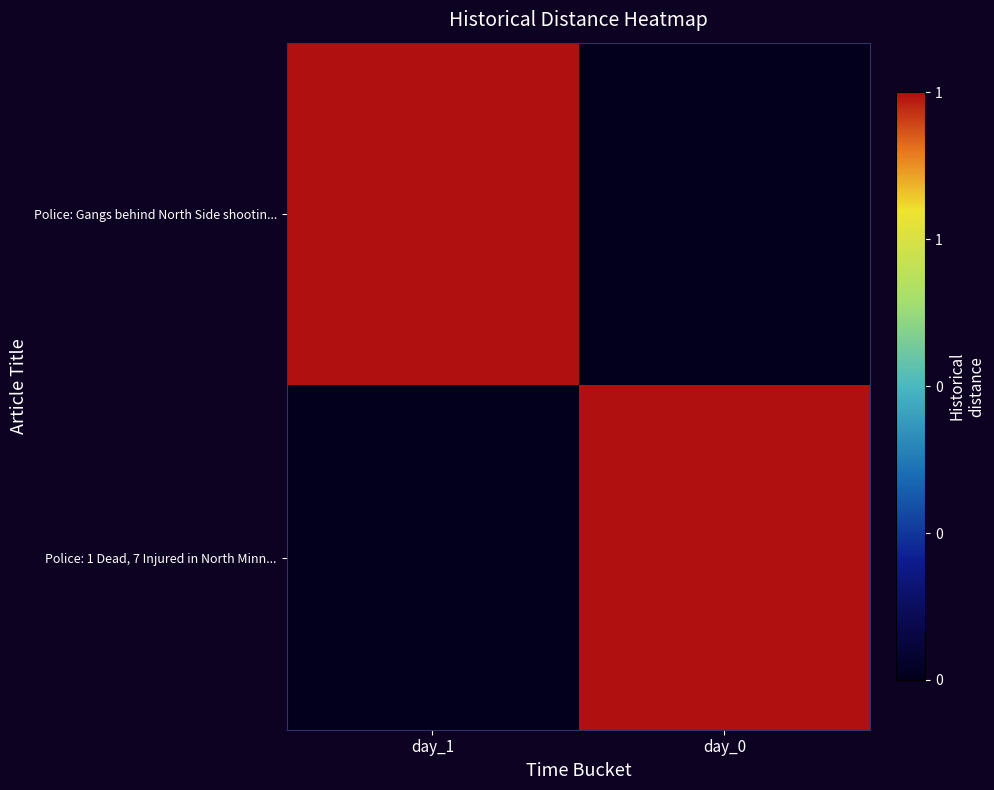

Count the number of categories in the chart.

2